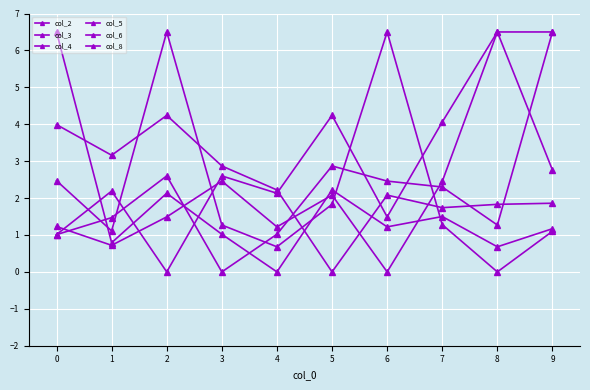

How many lines are shown in the chart?

6